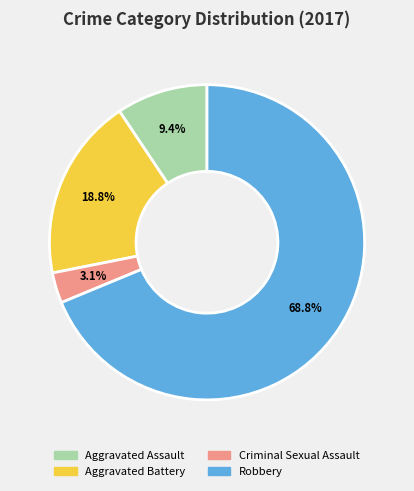

The Criminal Sexual Assault slice represents 3% of the pie. True or false?

True